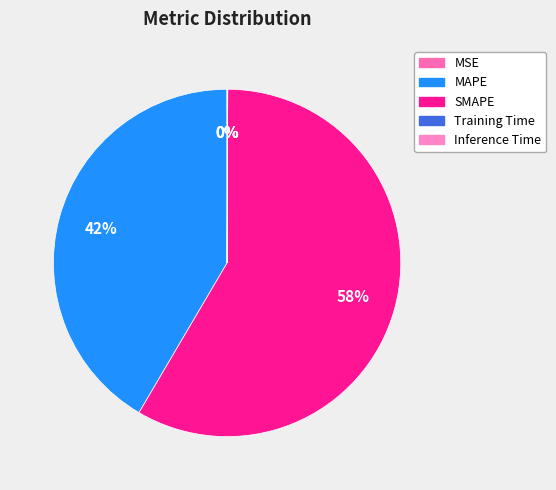

Which category has the smallest portion of the pie?

MSE